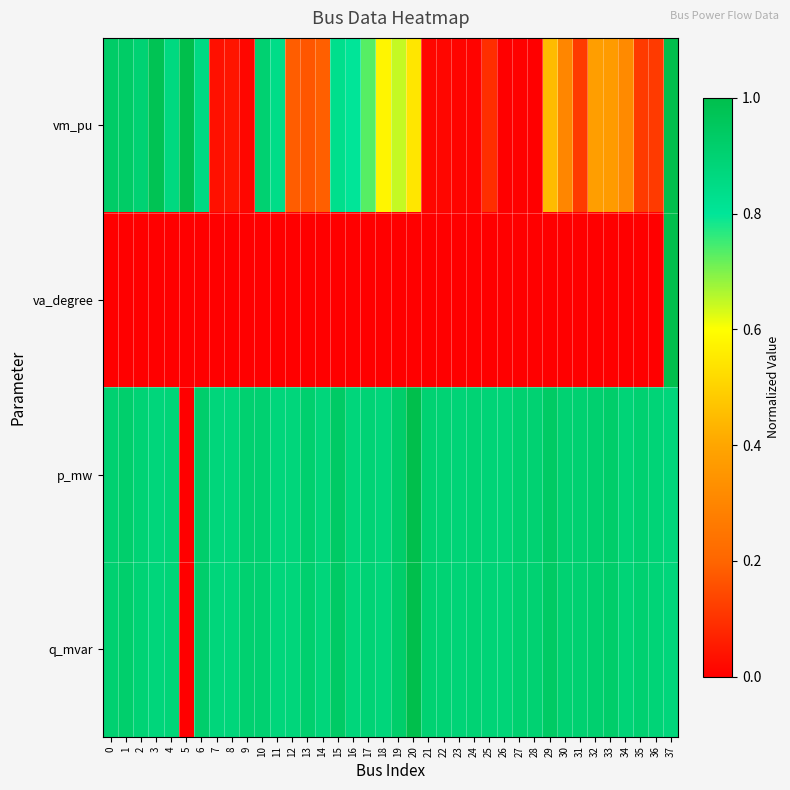

At which category is the sum across all series the highest?

37